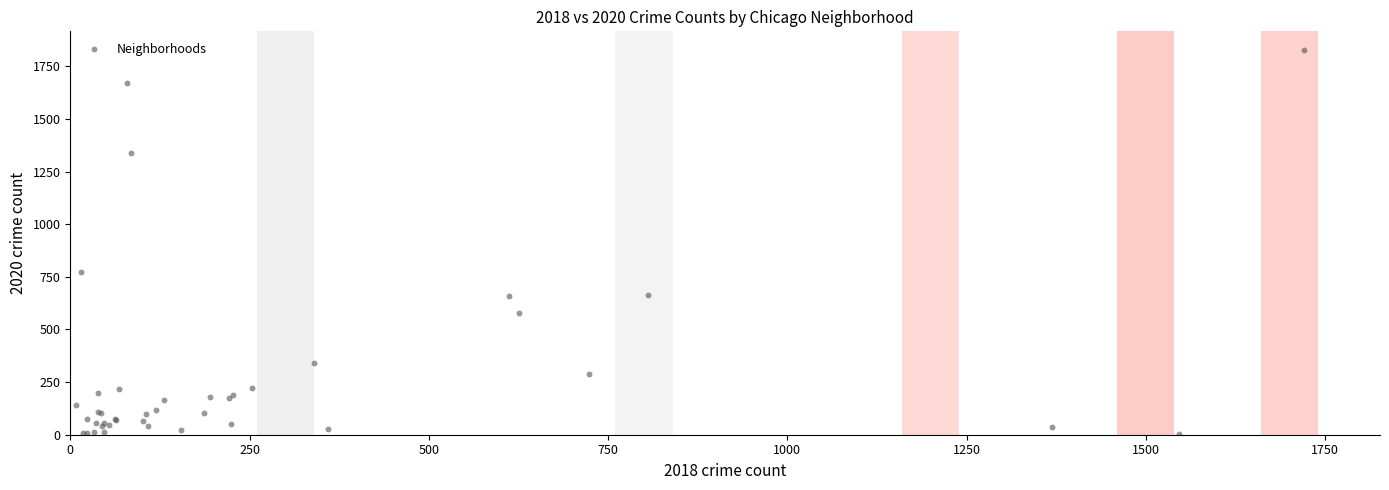

What Y value in the scatter plot is closest to 915?

772